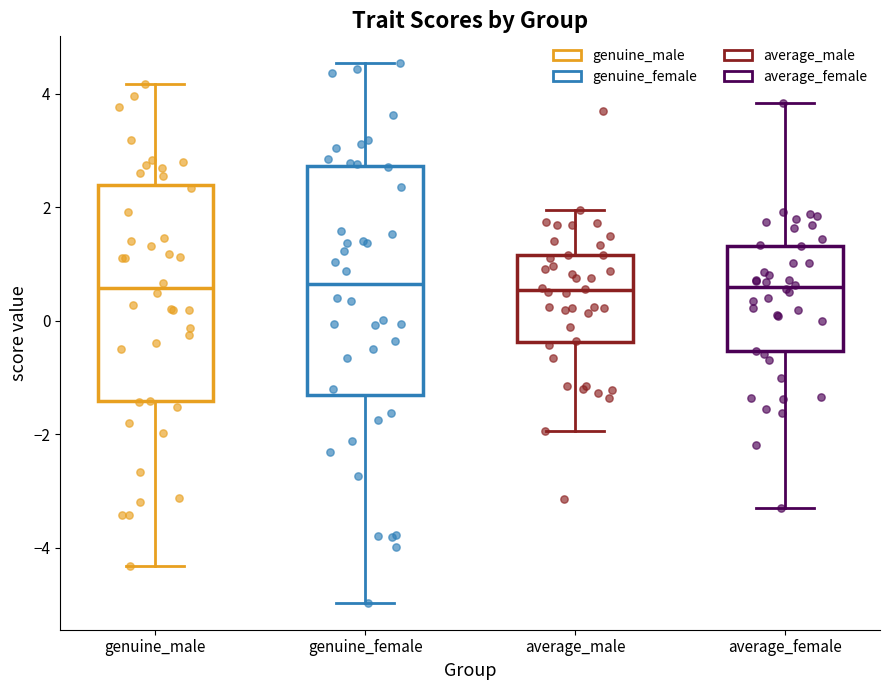

Reading left to right, transcribe this box plot: for each box, give where its median line is, the range the box spans, and where its two whiskers end, as read against the y-axis. The values are not printed on the chart, so give them approximately, as read against the axis.

genuine_male: median 0.6, box -1.4 to 2.4, whiskers -4.4 to 4.2
genuine_female: median 0.6, box -1.4 to 2.8, whiskers -5.0 to 4.6
average_male: median 0.6, box -0.4 to 1.2, whiskers -2.0 to 2.0
average_female: median 0.6, box -0.6 to 1.4, whiskers -3.4 to 3.8